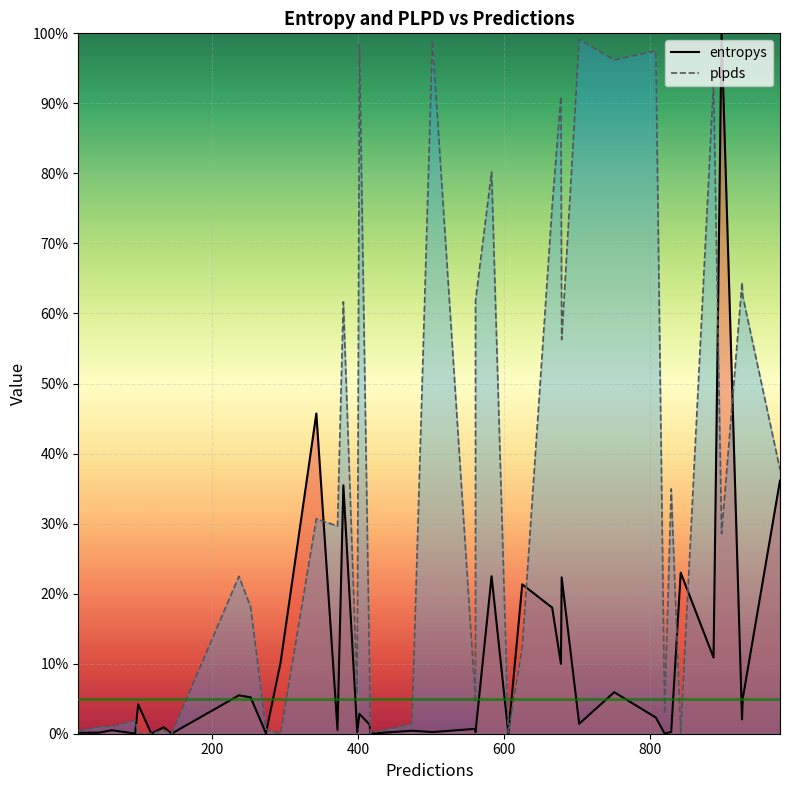

How many data points in plpds are above 0?

37